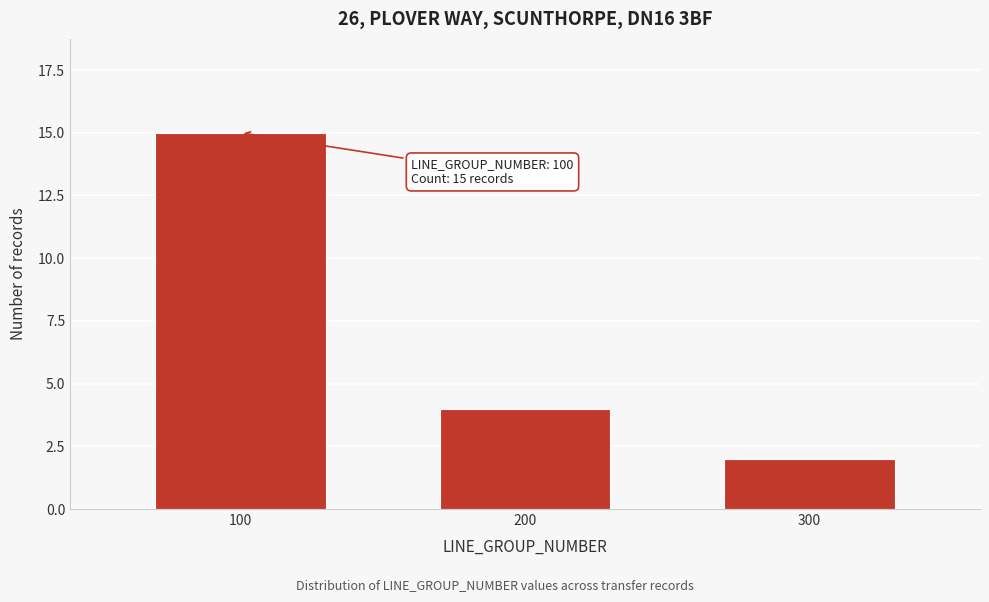

Reading left to right, what are all the values shown in this chart?

15	4	2